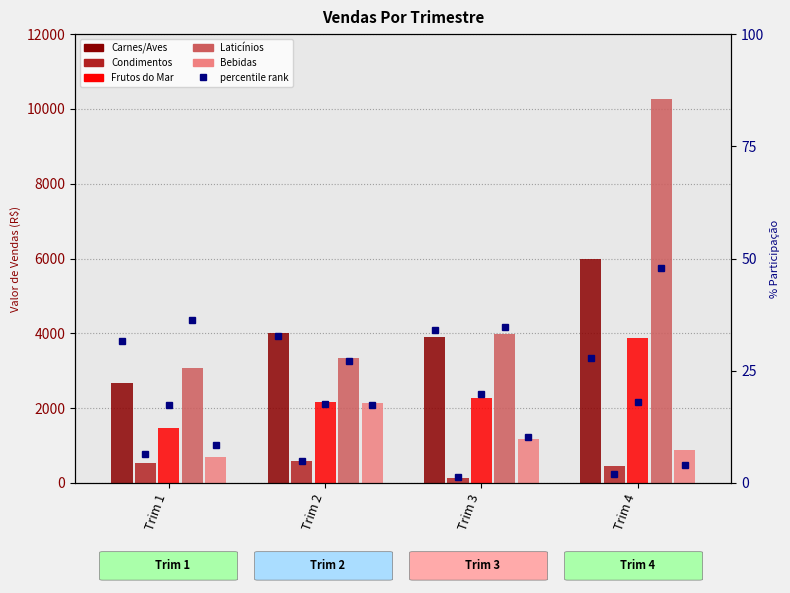

How many data points does each series have?

4